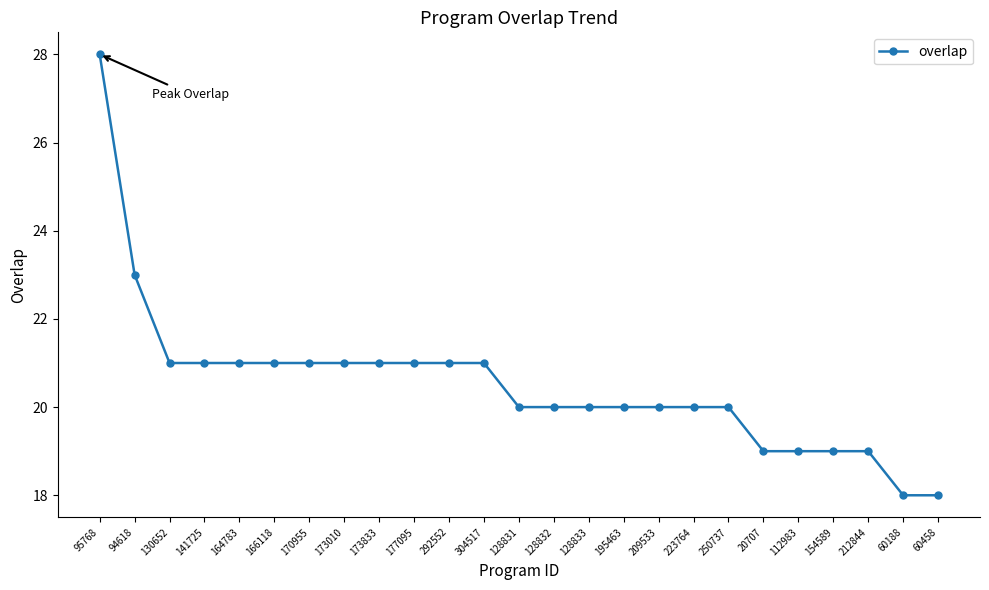

What is the value of the 4th point from the left?

21